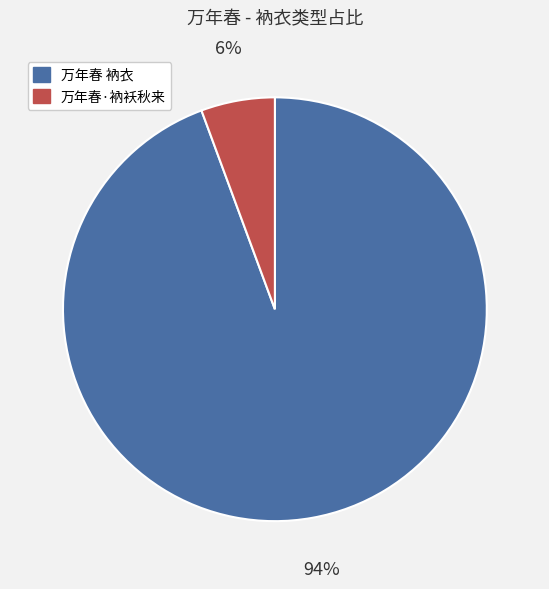

To the nearest percent, what is the combined percentage of 万年春 衲衣 and 万年春·衲袄秋来?

100%